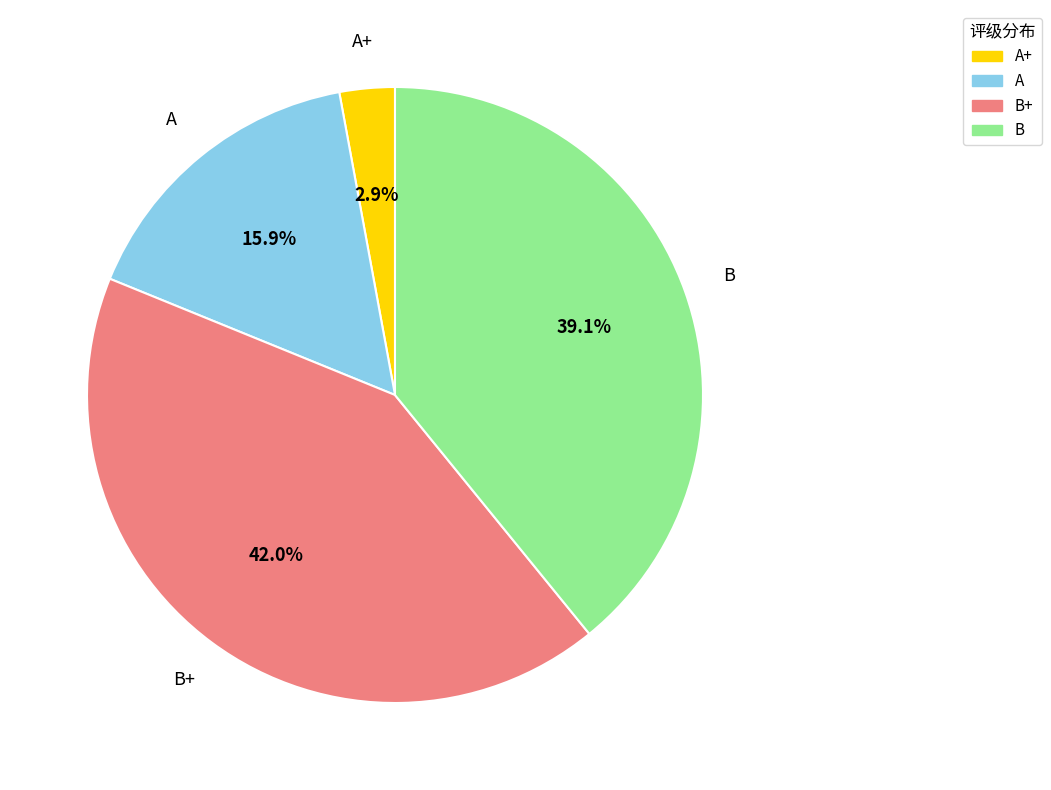

Does any single category account for the majority?

No